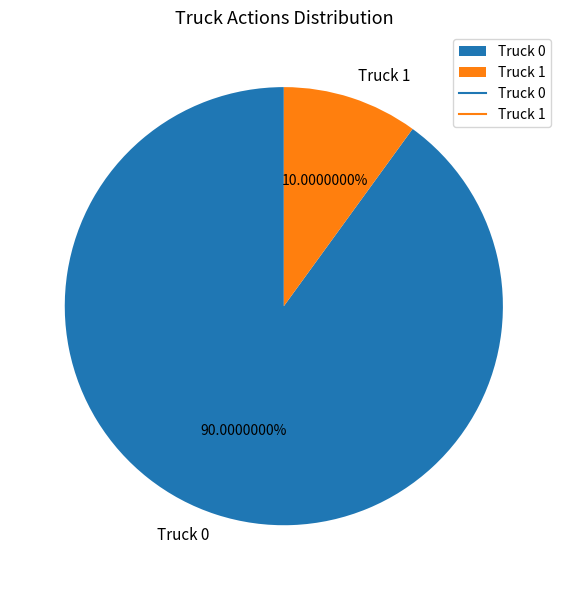

To the nearest percent, what percentage of the pie is Truck 0?

90%